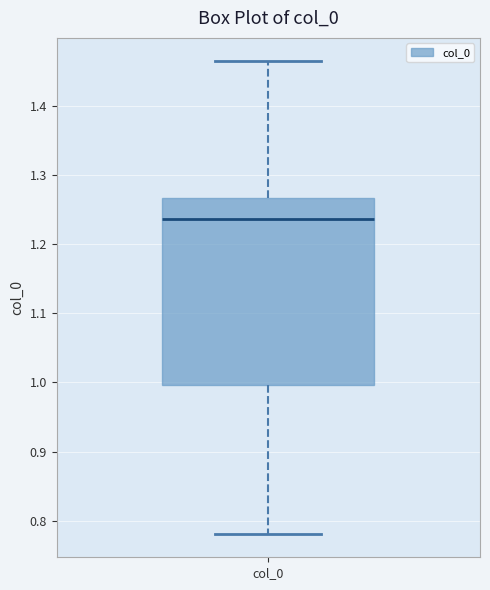

Read this box plot against the y-axis: the position of the median line, the range covered by the box, and the ends of both whiskers. The values are not printed on the chart, so give them approximately, as read against the axis.

median 1.24, box 1.00 to 1.27, whiskers 0.78 to 1.46